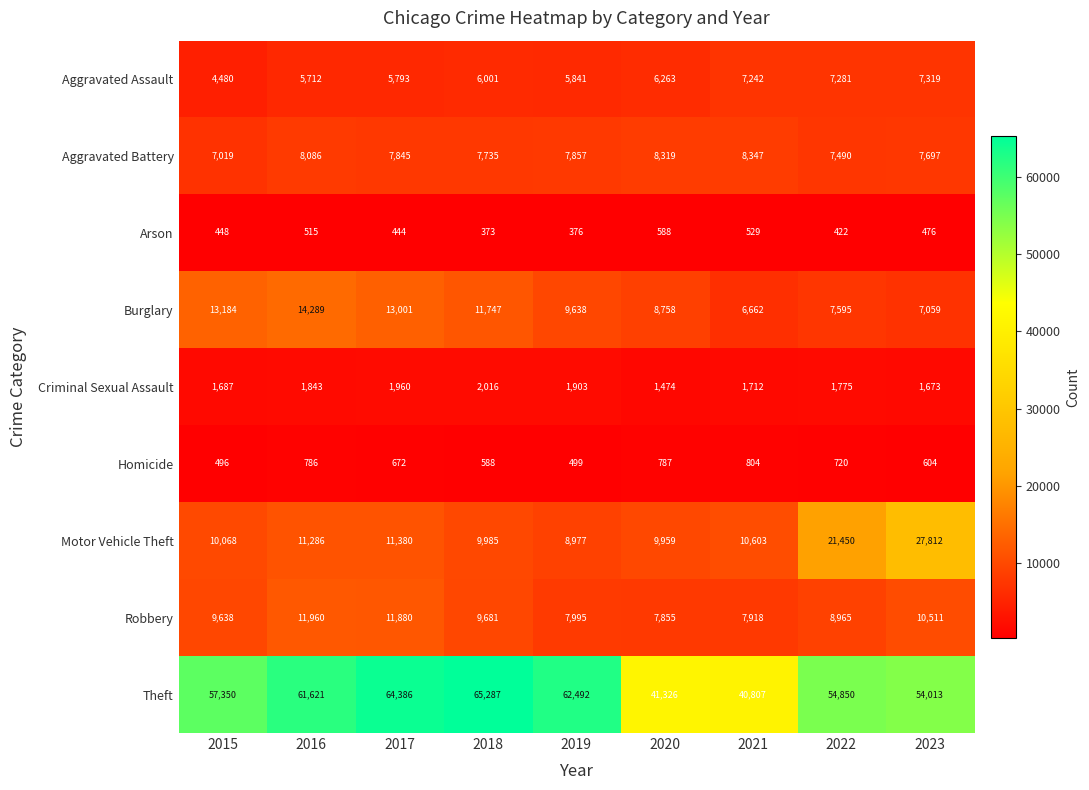

The Homicide series shows 238 at 2022. True or false?

False